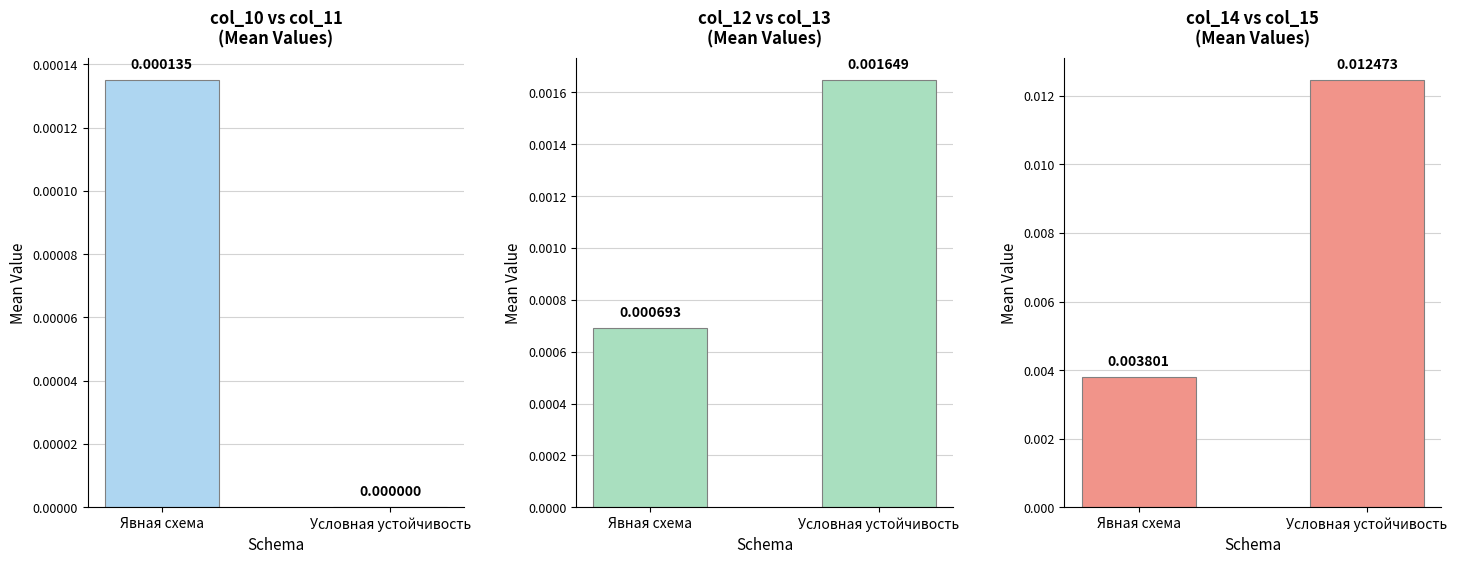

Which has a higher value, Условная устойчивость or Явная схема?

Явная схема